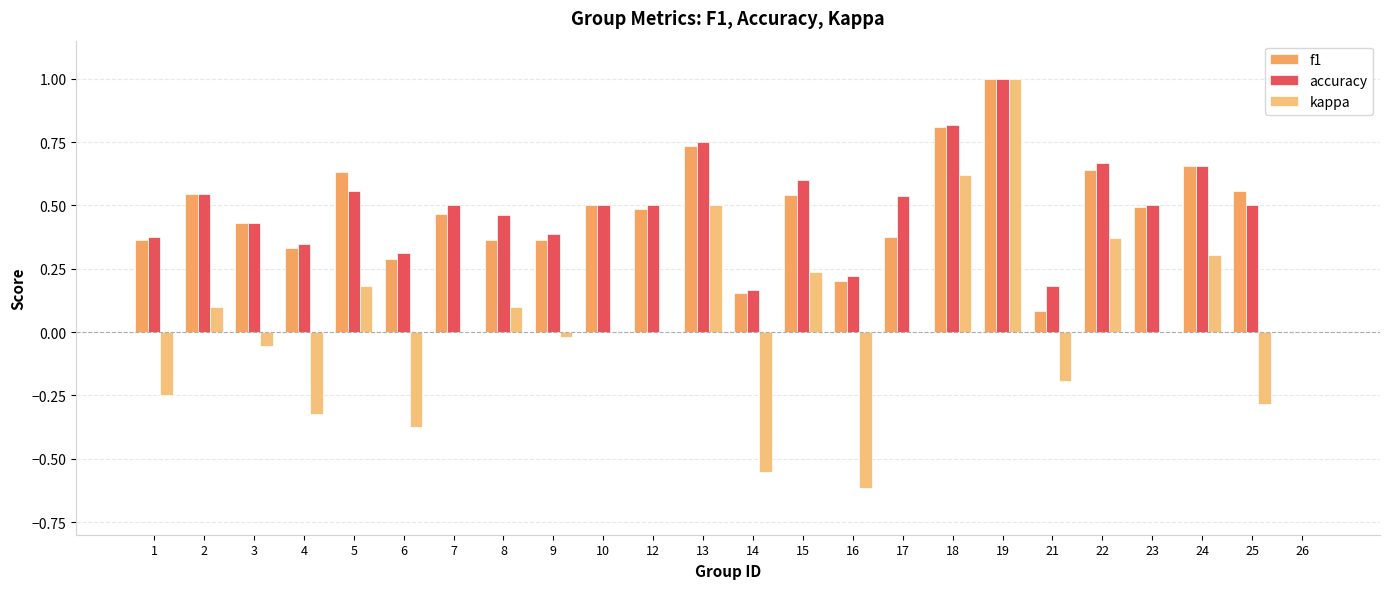

What is the sum of the kappa values at 15 and 4?

-0.1